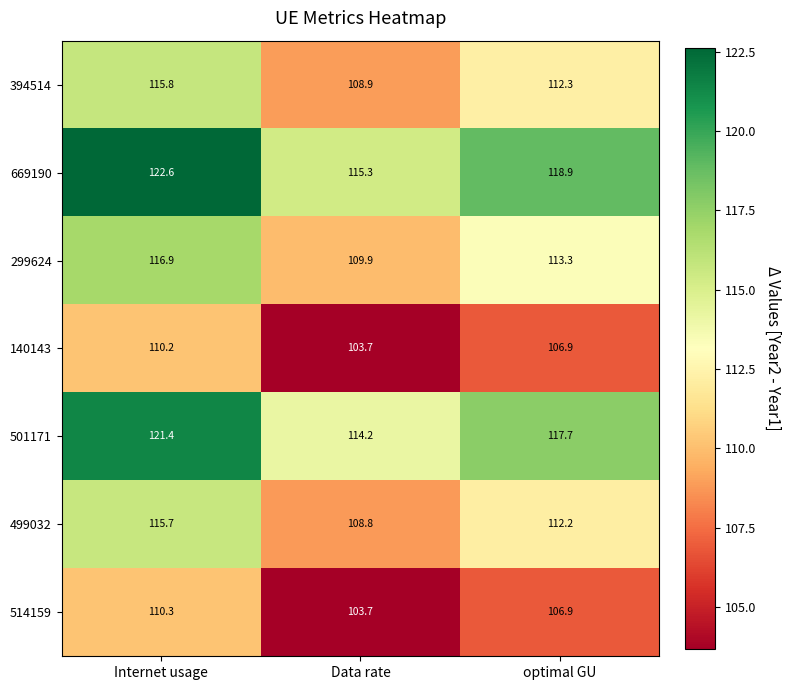

Reading left to right, extract all data points from this chart.

394514: 115.8	108.9	112.3
669190: 122.6	115.3	118.9
299624: 116.9	109.9	113.3
140143: 110.2	103.7	106.9
501171: 121.4	114.2	117.7
499032: 115.7	108.8	112.2
514159: 110.3	103.7	106.9